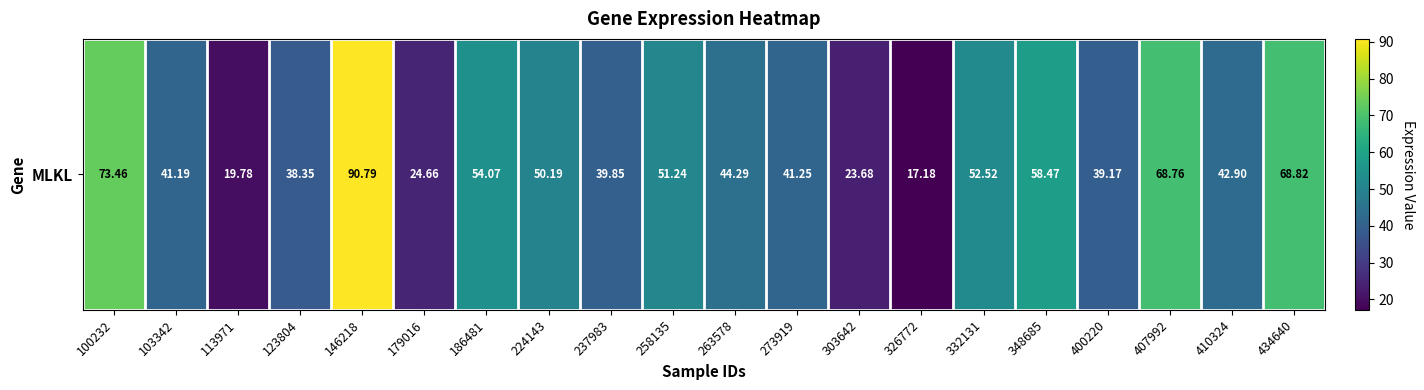

List the labels in order of value, largest first.

146218, 100232, 434640, 407992, 348685, 186481, 332131, 258135, 224143, 263578, 410324, 273919, 103342, 237983, 400220, 123804, 179016, 303642, 113971, 326772